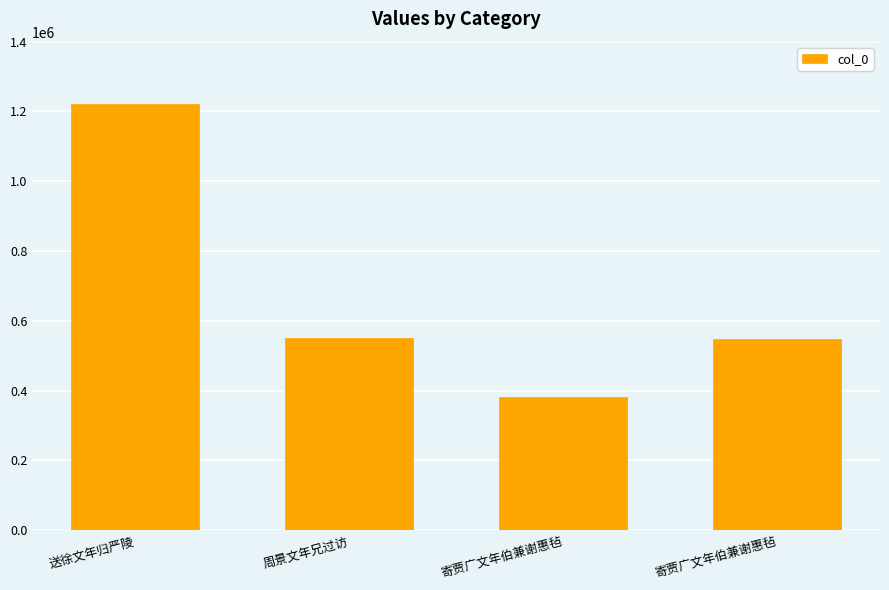

How many series are shown in this chart?

1